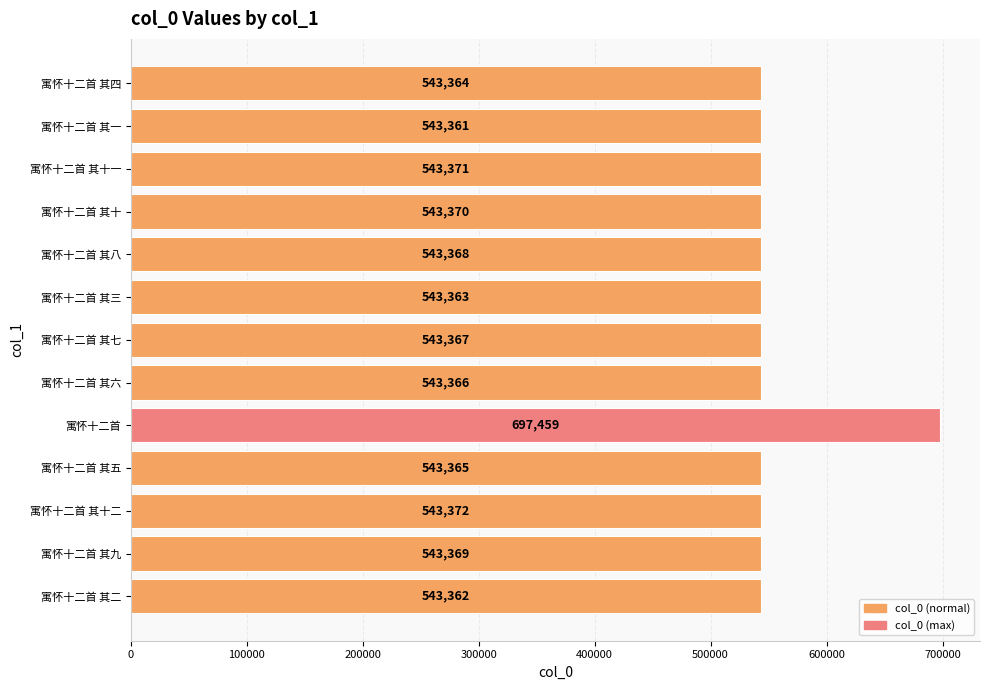

What is the difference between the maximum and second lowest values?

154097